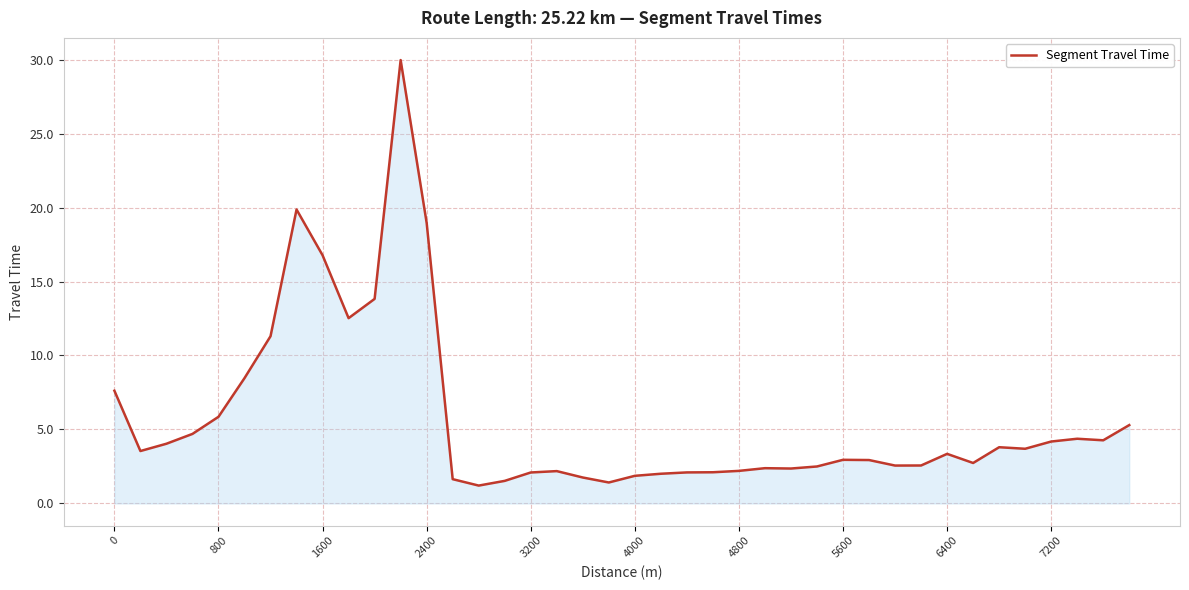

What is the difference between the maximum and minimum values?

28.8